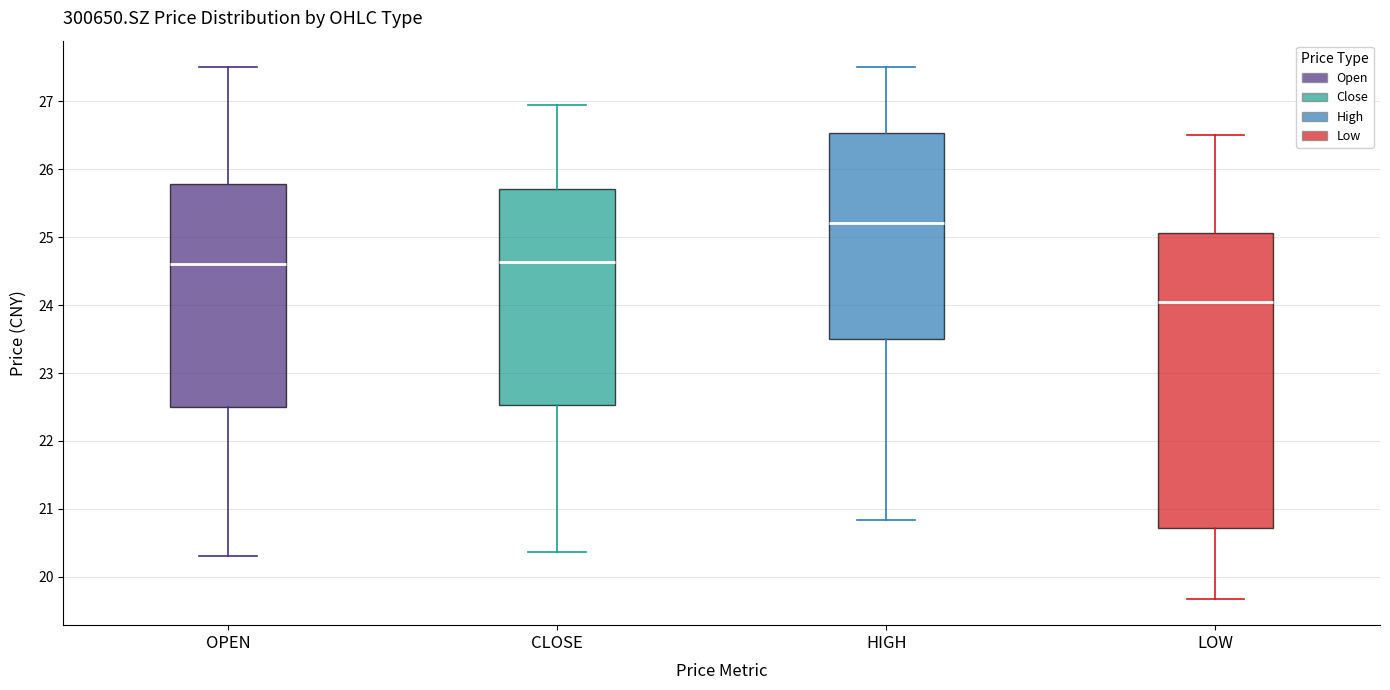

Reading left to right, transcribe this box plot: for each box, give where its median line is, the range the box spans, and where its two whiskers end, as read against the y-axis. The values are not printed on the chart, so give them approximately, as read against the axis.

OPEN: median 24.6, box 22.5 to 25.8, whiskers 20.3 to 27.5
CLOSE: median 24.6, box 22.5 to 25.7, whiskers 20.4 to 26.9
HIGH: median 25.2, box 23.5 to 26.5, whiskers 20.8 to 27.5
LOW: median 24.1, box 20.7 to 25.1, whiskers 19.7 to 26.5